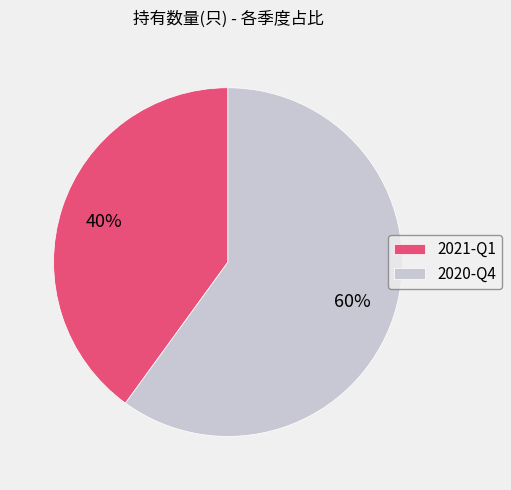

Is the sum of 2021-Q1 and 2020-Q4 greater than half?

Yes